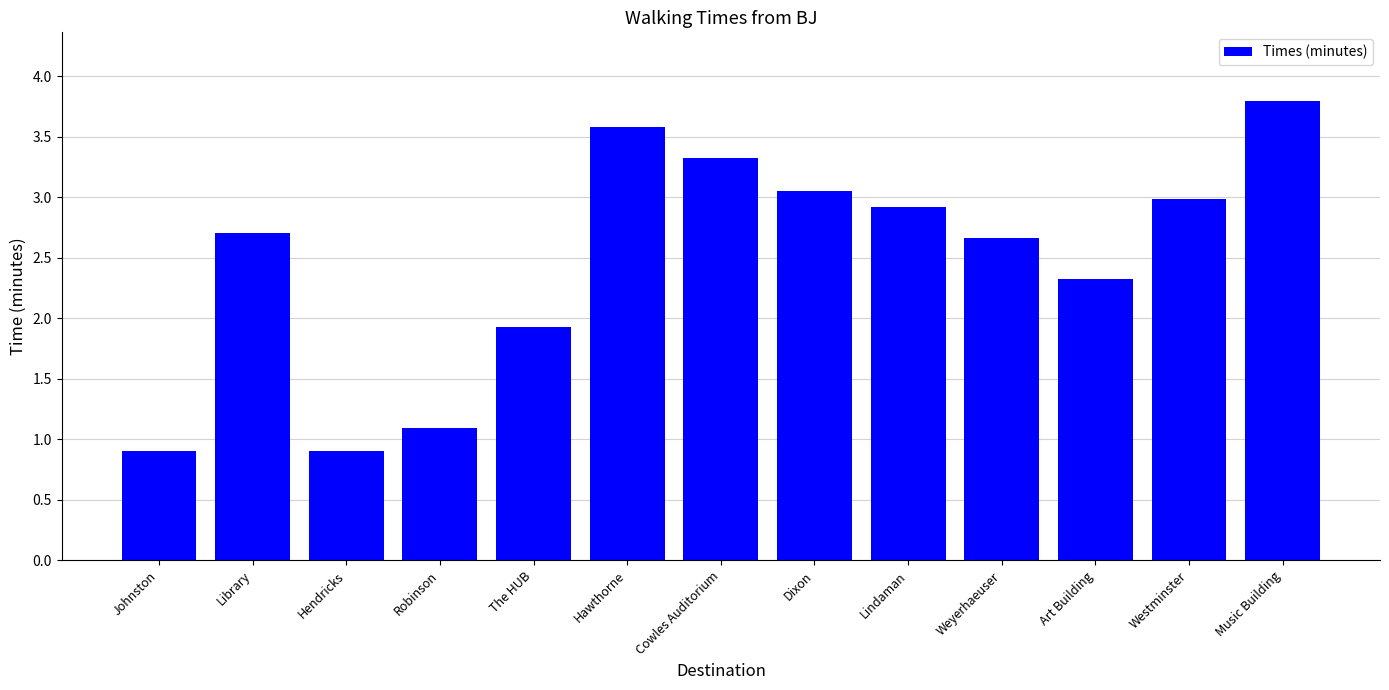

Does the chart contain stacked bars?

No